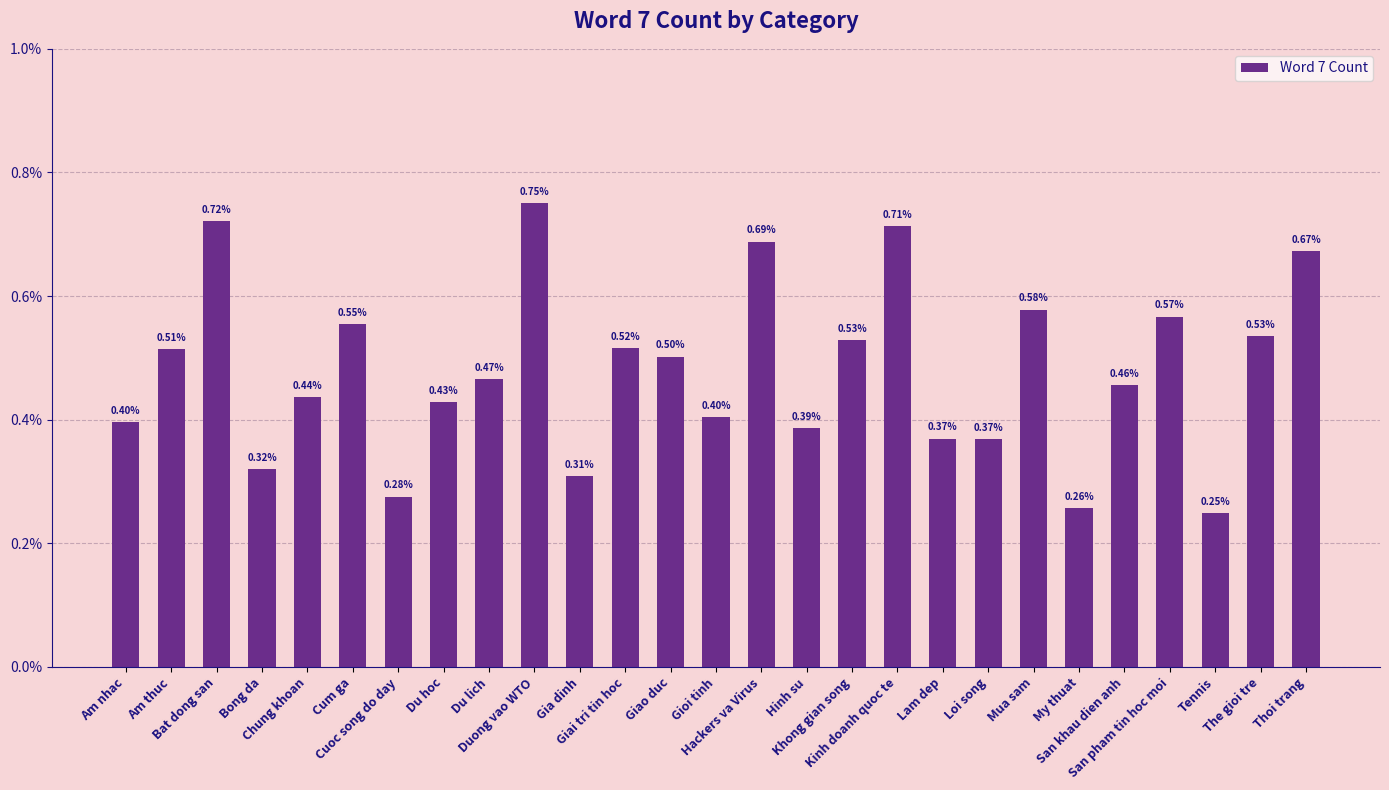

Does the chart contain any negative values?

No